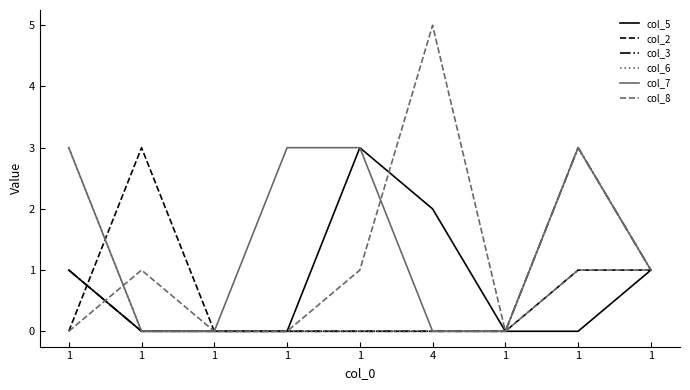

The value of col_2 at 1 is -1. True or false?

False